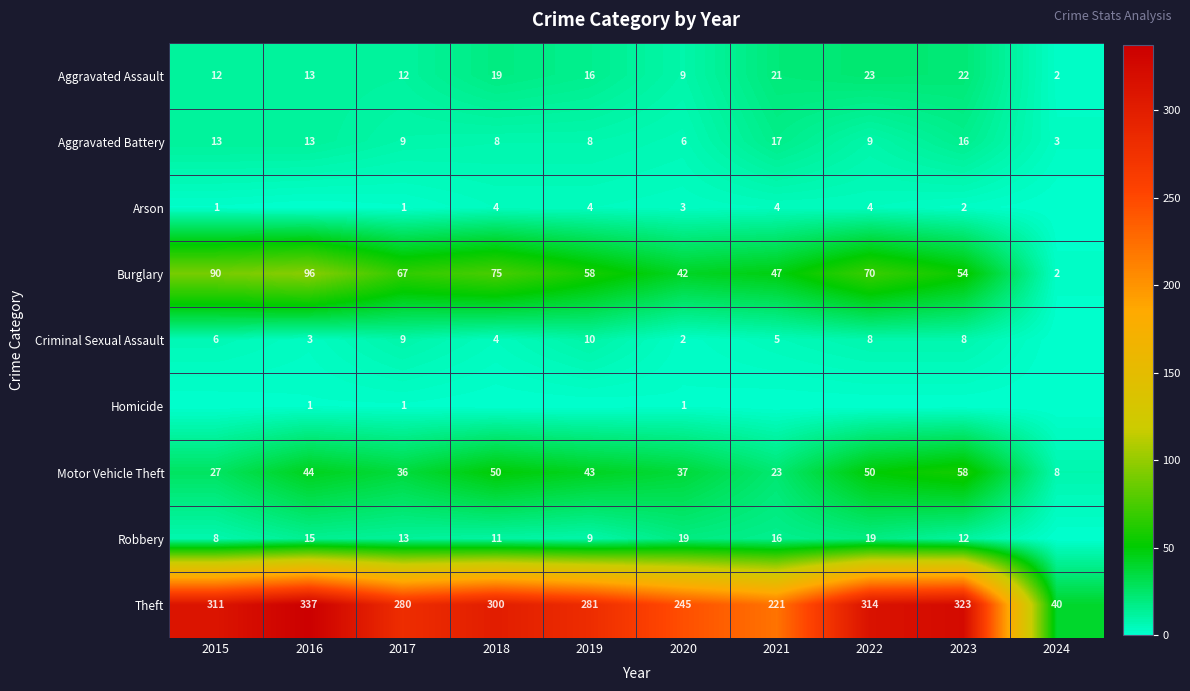

At 2020, list the series in order from smallest to largest.

Homicide, Criminal Sexual Assault, Arson, Aggravated Battery, Aggravated Assault, Robbery, Motor Vehicle Theft, Burglary, Theft